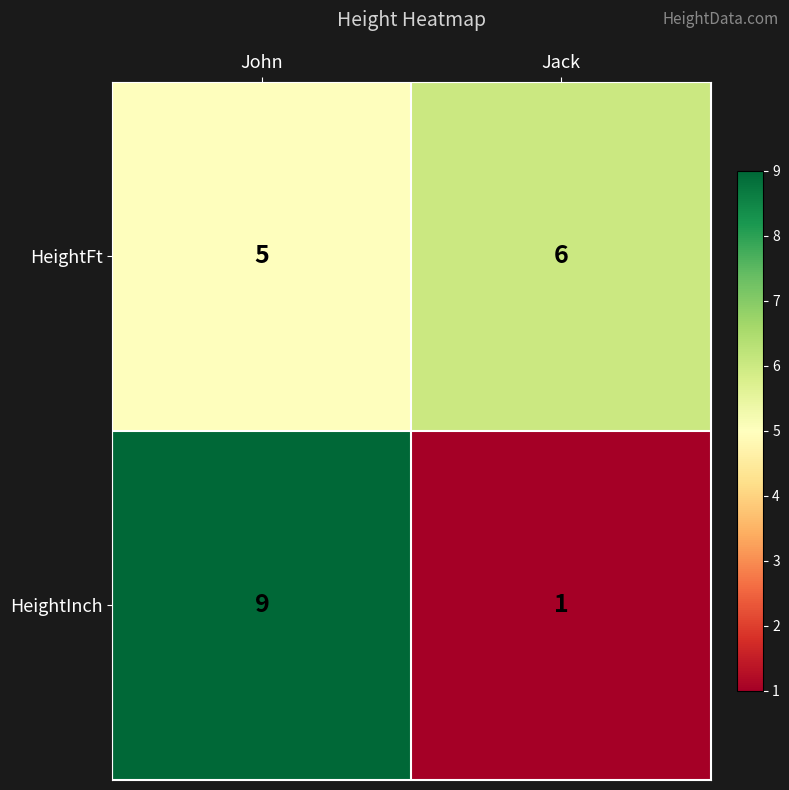

Is it true that HeightFt equals 7 at John?

False